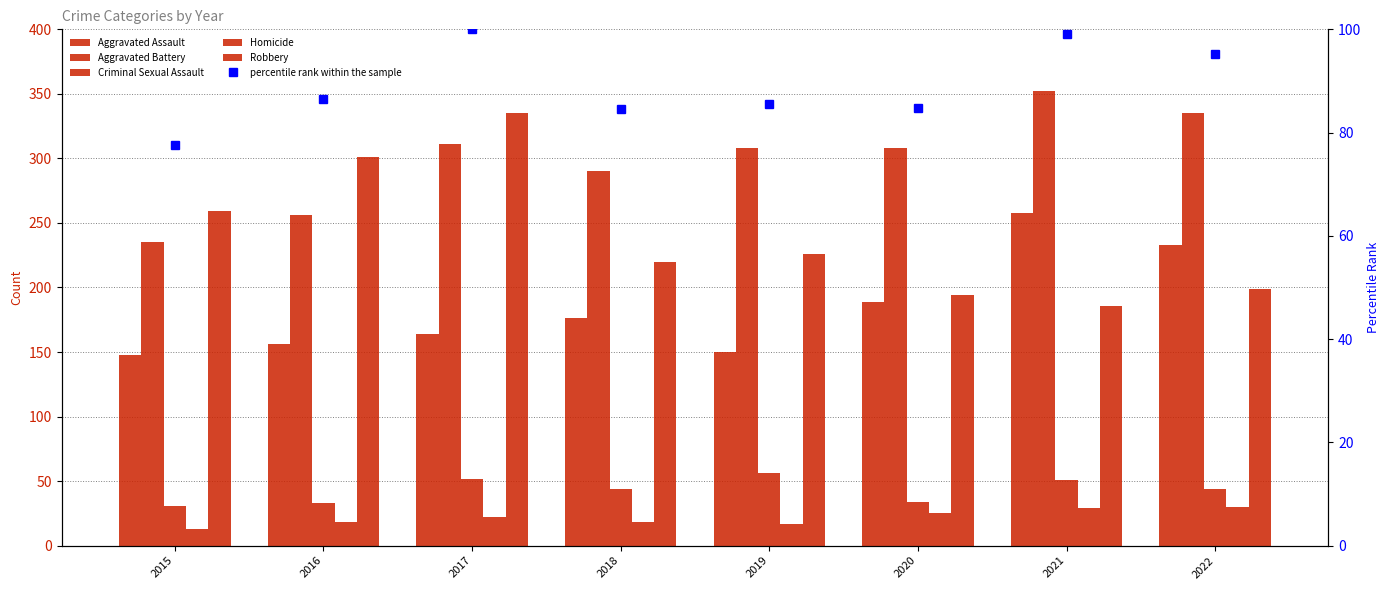

Rank the series by their maximum value, from lowest to highest.

Homicide, Criminal Sexual Assault, percentile rank within the sample, Aggravated Assault, Robbery, Aggravated Battery